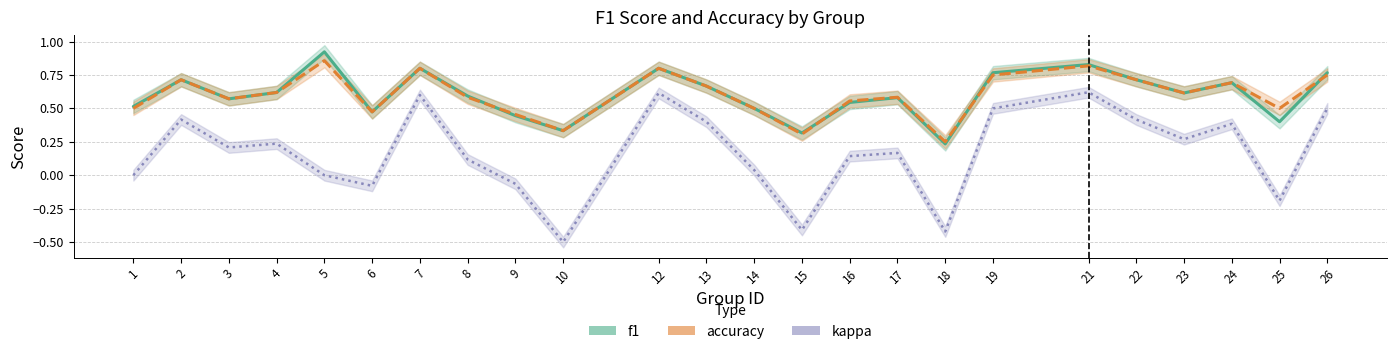

Reading right to left, extract all data points from this chart.

f1: 26=0.8	25=0.4	24=0.7	23=0.6	22=0.7	21=0.8	19=0.8	18=0.2	17=0.6	16=0.5	15=0.3	14=0.5	13=0.7	12=0.8	10=0.3	9=0.4	8=0.6	7=0.8	6=0.5	5=0.9	4=0.6	3=0.6	2=0.7	1=0.5
accuracy: 26=0.8	25=0.5	24=0.7	23=0.6	22=0.7	21=0.8	19=0.8	18=0.2	17=0.6	16=0.6	15=0.3	14=0.5	13=0.7	12=0.8	10=0.3	9=0.5	8=0.6	7=0.8	6=0.5	5=0.9	4=0.6	3=0.6	2=0.7	1=0.5
kappa: 26=0.5	25=-0.2	24=0.4	23=0.3	22=0.4	21=0.6	19=0.5	18=-0.4	17=0.2	16=0.1	15=-0.4	14=0.0	13=0.4	12=0.6	10=-0.5	9=-0.1	8=0.1	7=0.6	6=-0.1	5=0.0	4=0.2	3=0.2	2=0.4	1=0.0